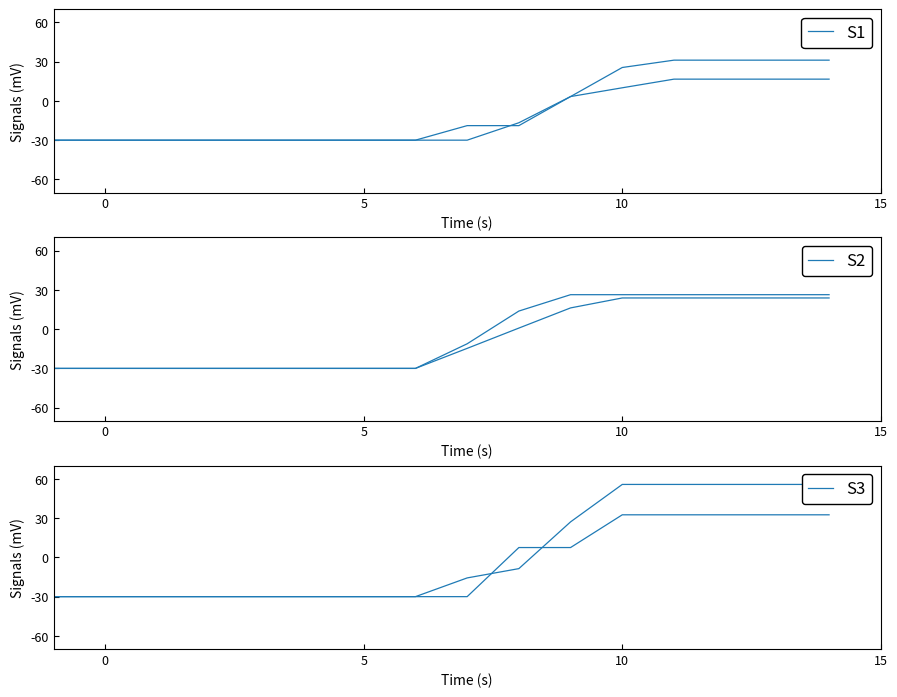

What is the total value across all series at 5?

-180.0